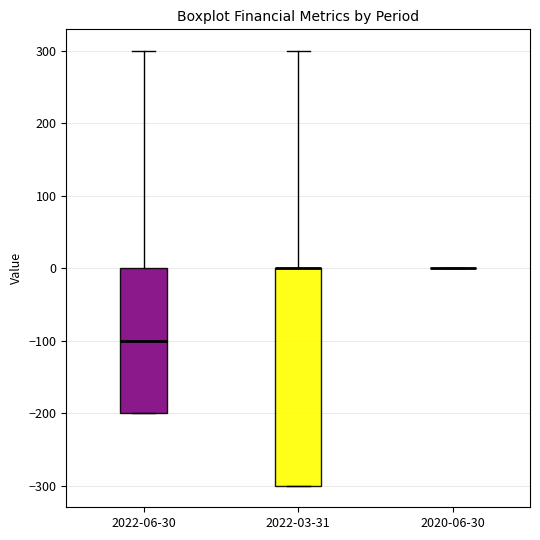

Reading left to right, transcribe this box plot: for each box, give where its median line is, the range the box spans, and where its two whiskers end, as read against the y-axis. The values are not printed on the chart, so give them approximately, as read against the axis.

2022-06-30: median -100, box -200 to 0, whiskers -200 to 300
2022-03-31: median 0 (drawn on the box's upper edge), box -300 to 0, whiskers -300 to 300
2020-06-30: box collapsed to a line at 0, whiskers 0 to 0